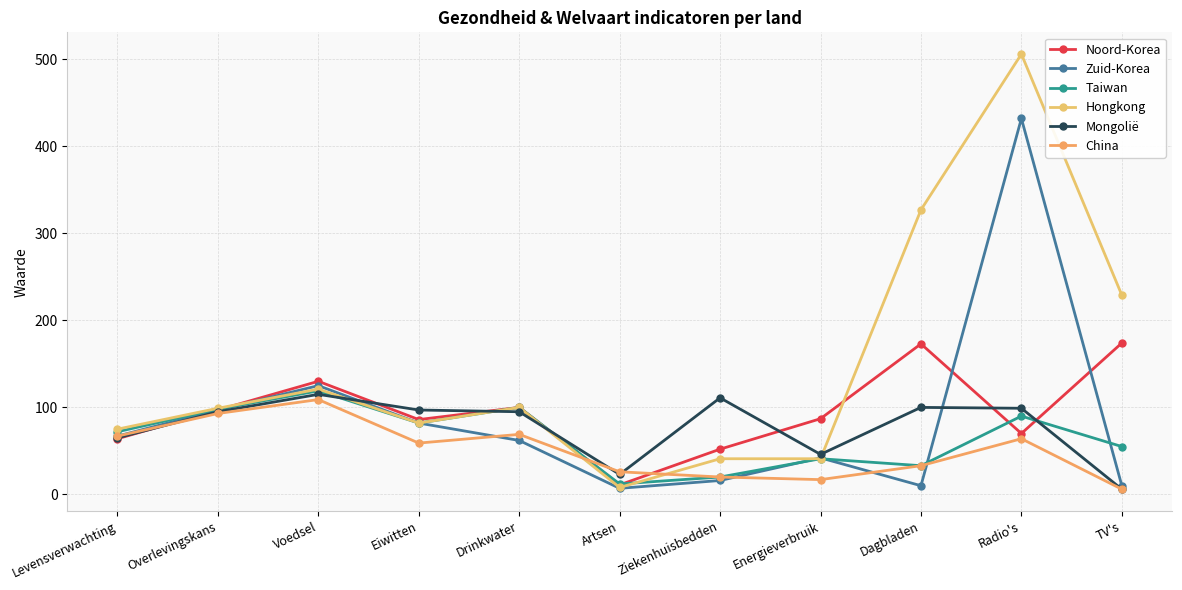

What is the difference between the Hongkong values at Eiwitten and Voedsel?

39